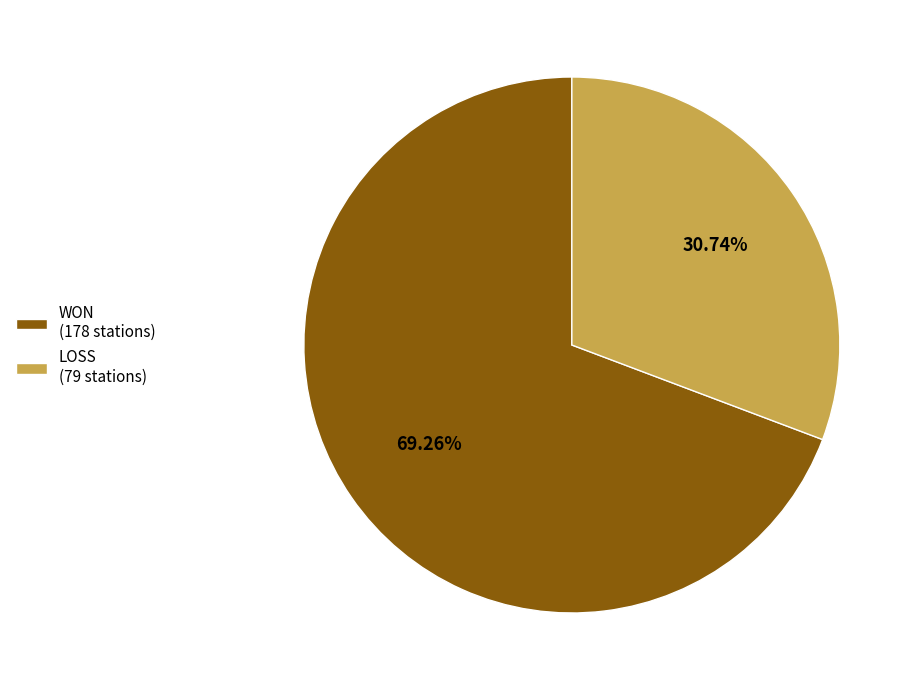

What percentage is NOT represented by WON?

30.7%